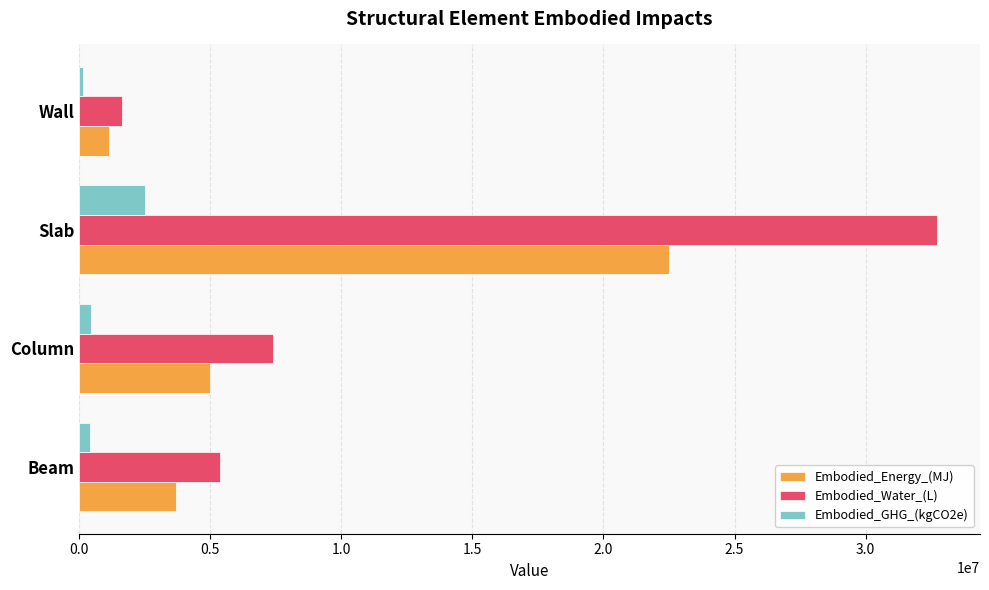

Which series has the largest total across all categories?

Embodied_Water_(L)